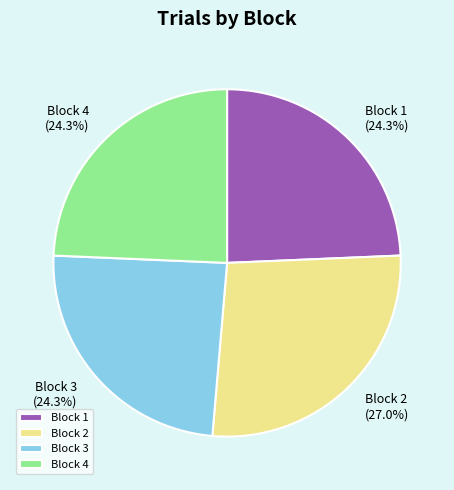

Do Block 1 and Block 4 together represent more than half of the pie?

No